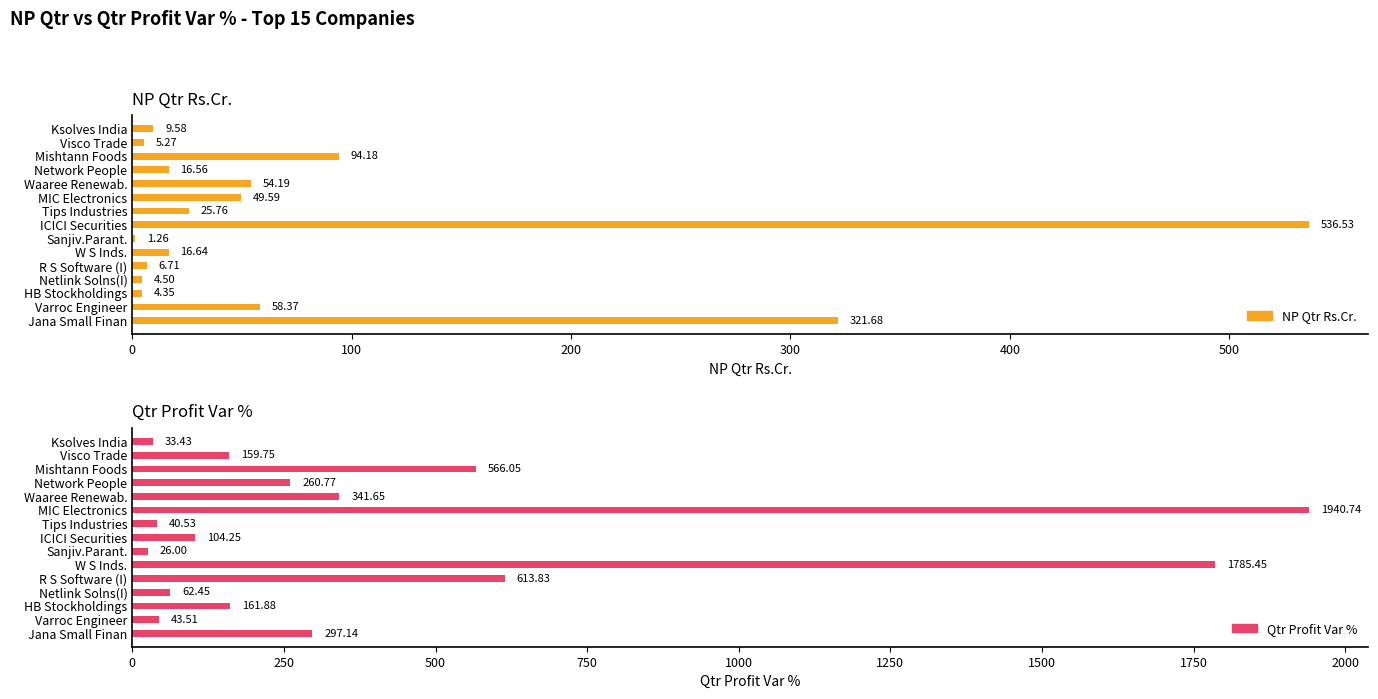

At HB Stockholdings, list the series in order from smallest to largest.

NP Qtr Rs.Cr., Qtr Profit Var %